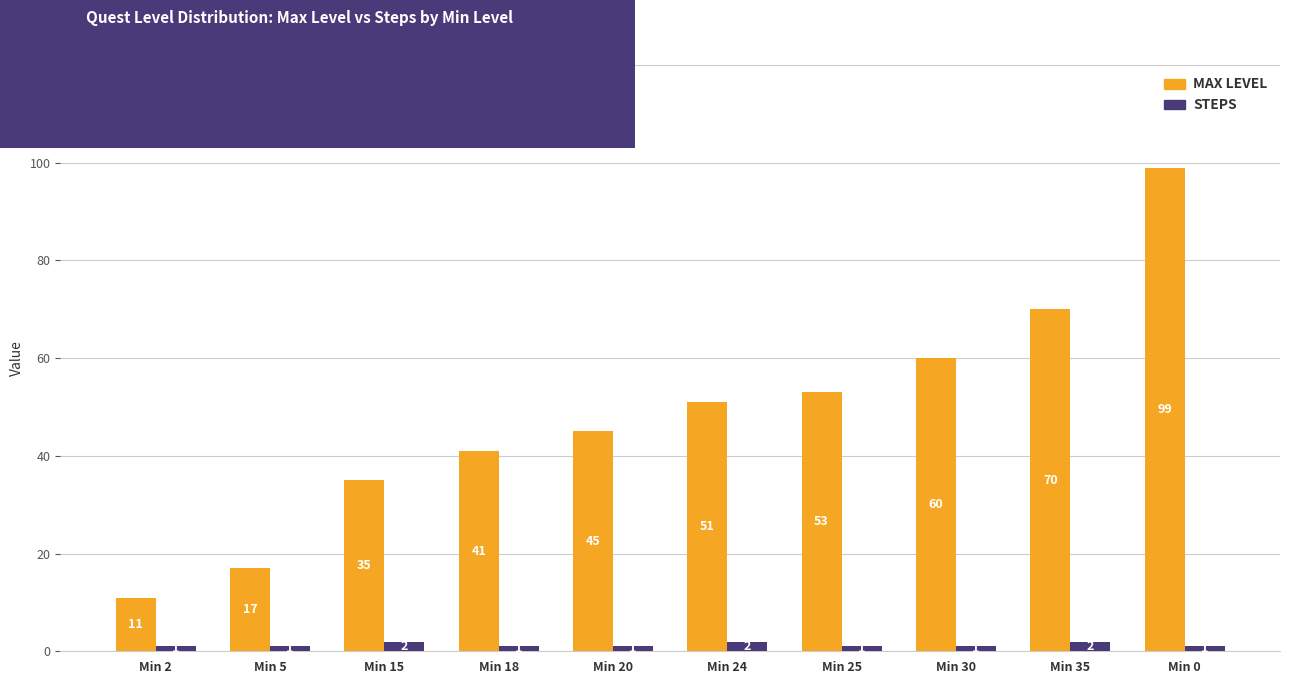

Does the chart contain stacked bars?

No